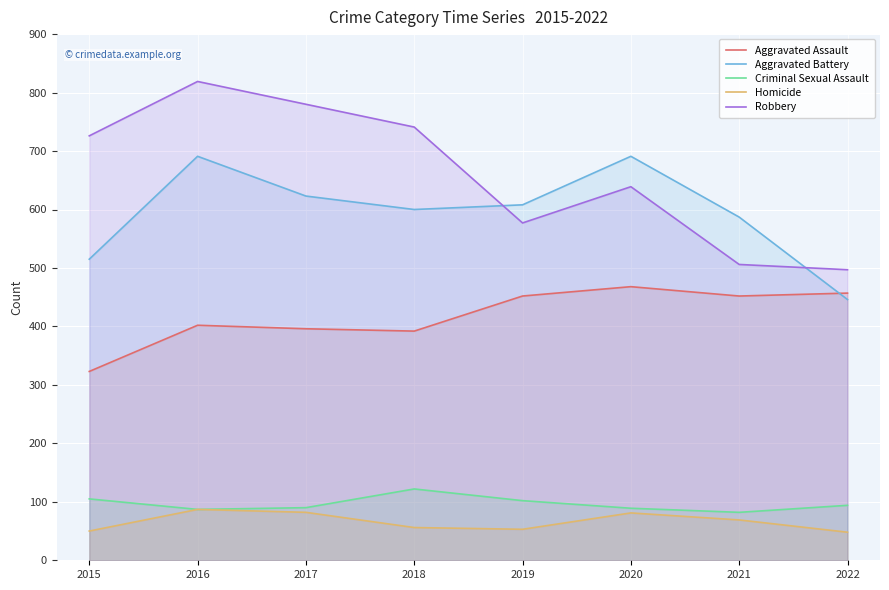

Read the Robbery value at 2018, to the nearest 5.

740